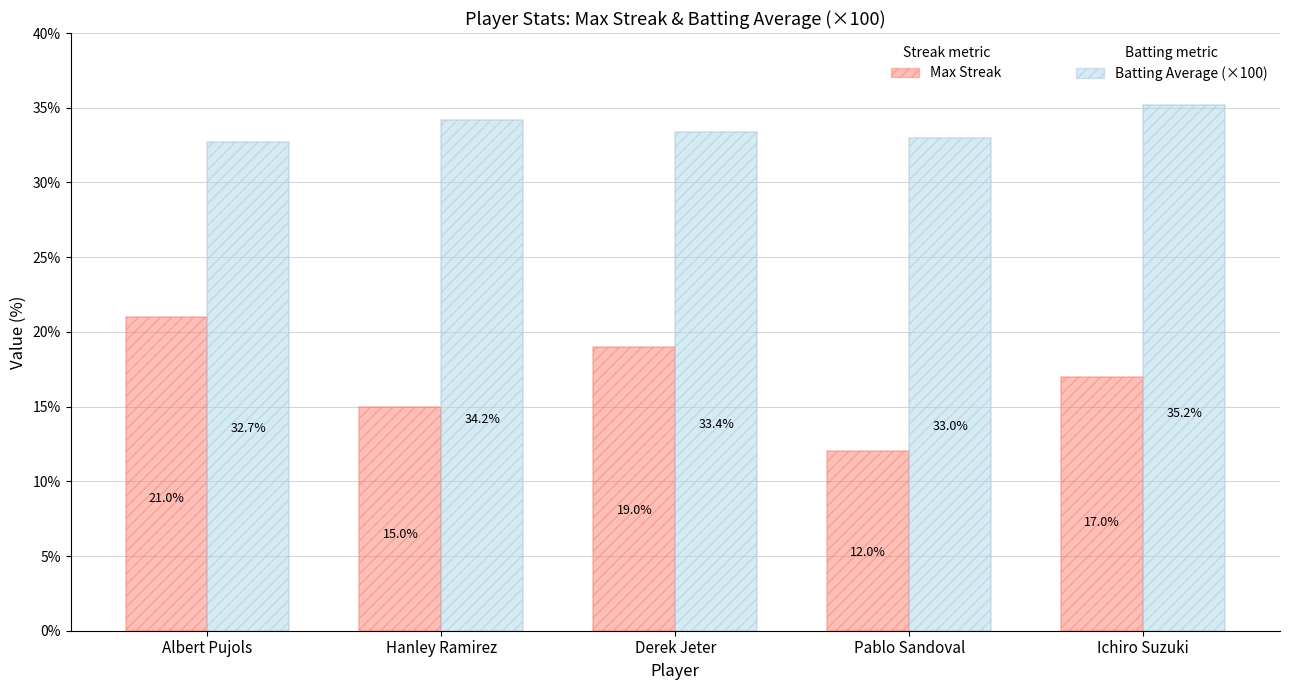

What is the spread (max minus min) of values at Pablo Sandoval?

21.0